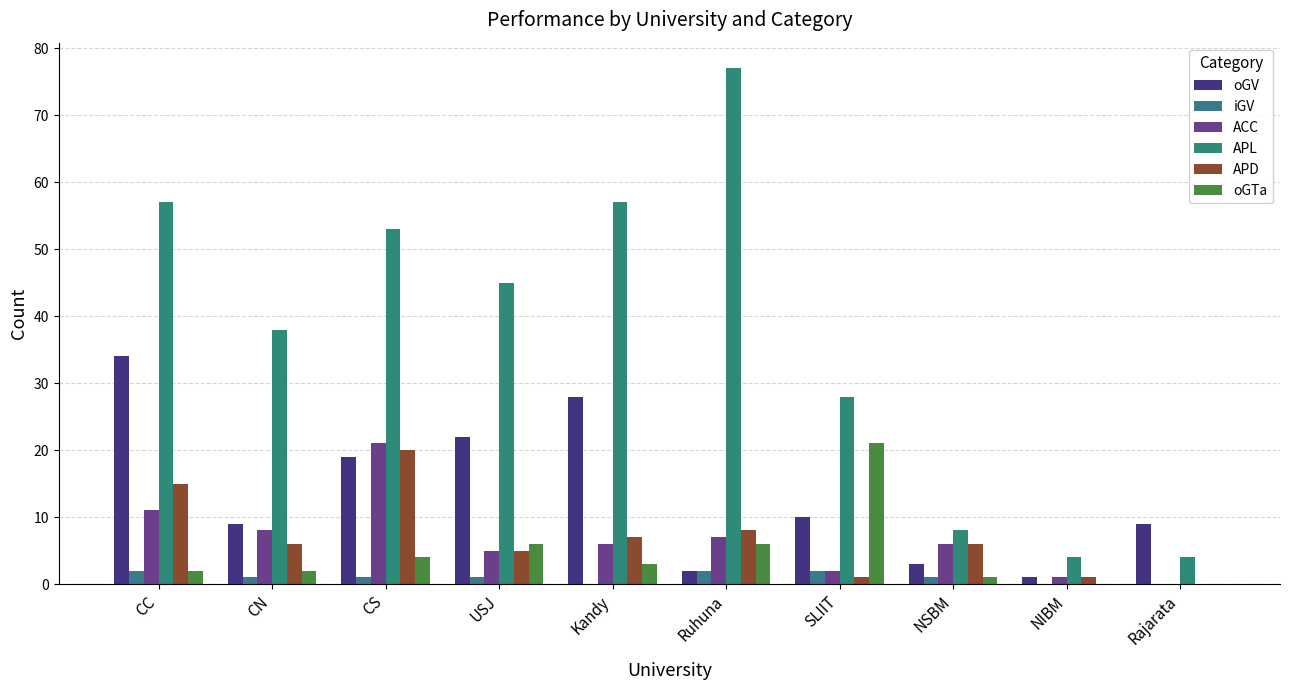

Which series has the largest total across all categories?

APL